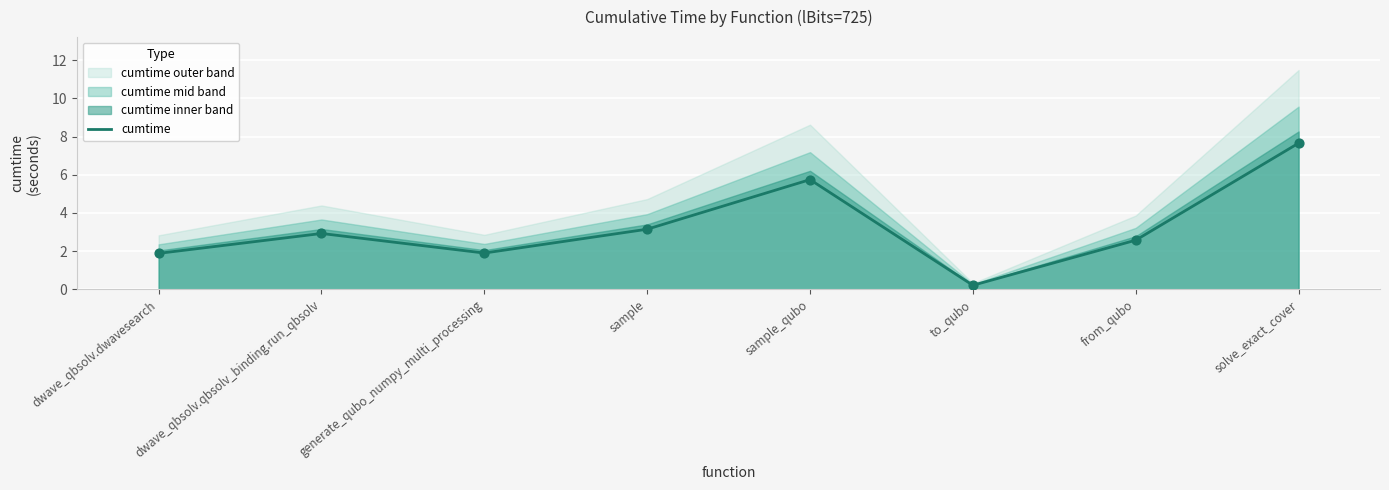

What is the change in value from sample to solve_exact_cover?

+4.5